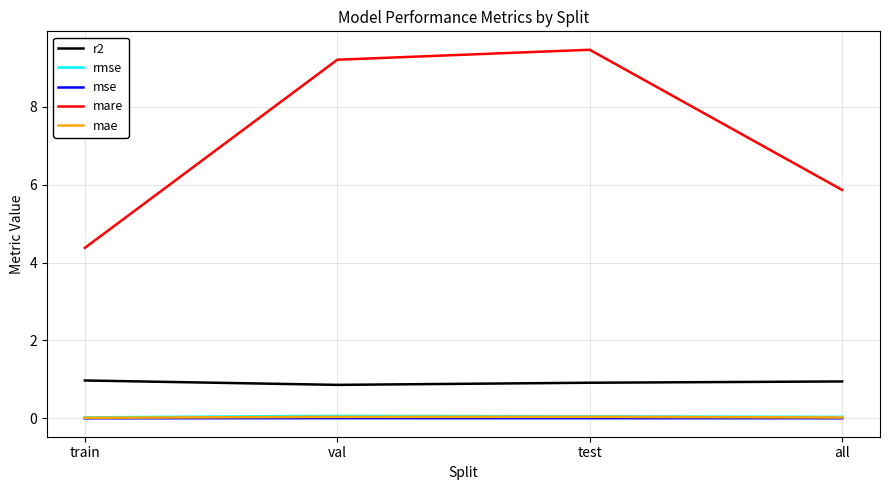

At how many categories does at least one series exceed 2?

4